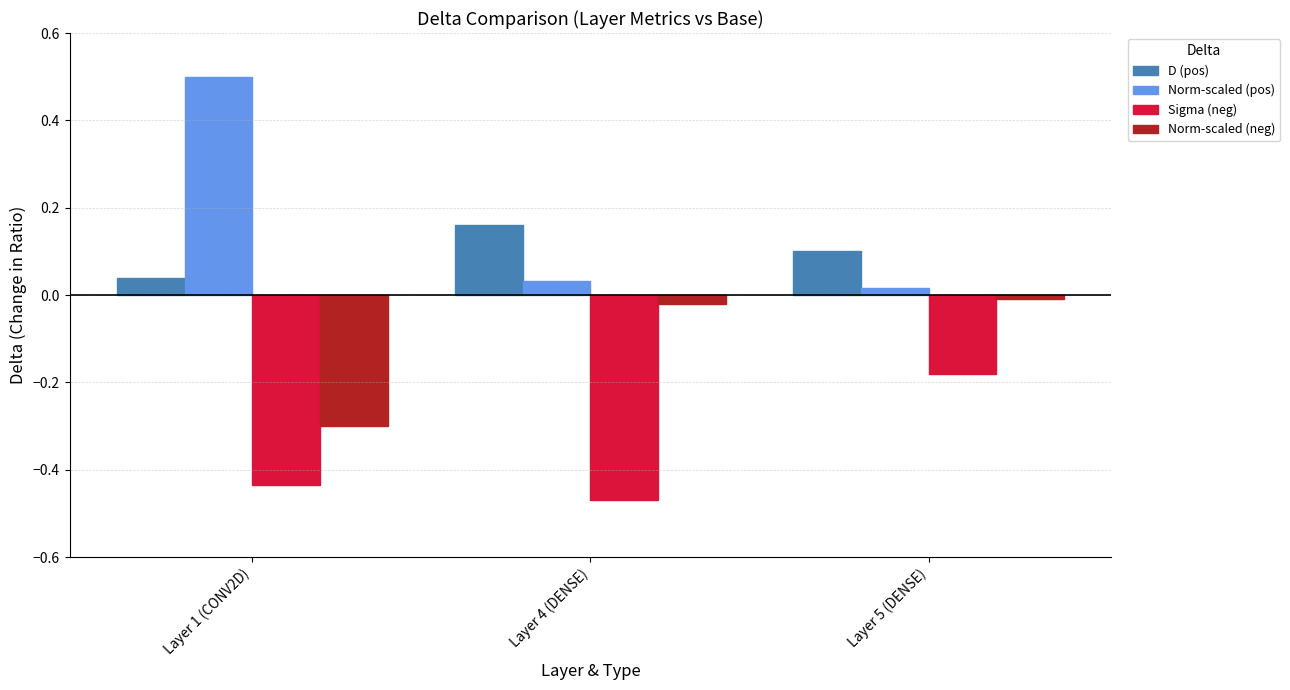

What is the difference between the maximum and second lowest values in the Sigma (neg) series?

0.3